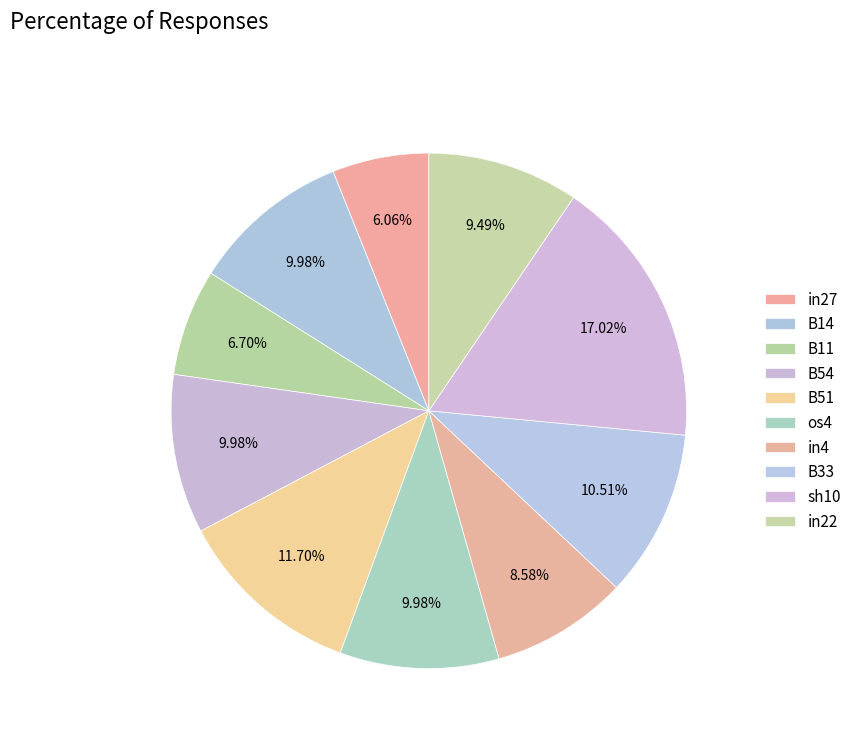

How many segments does this pie chart have?

10